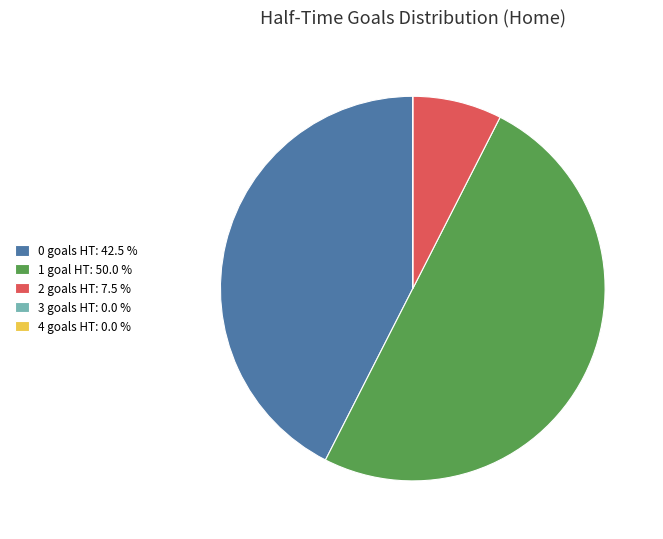

What is the largest slice in the pie chart?

1 goal HT: 50.0 %